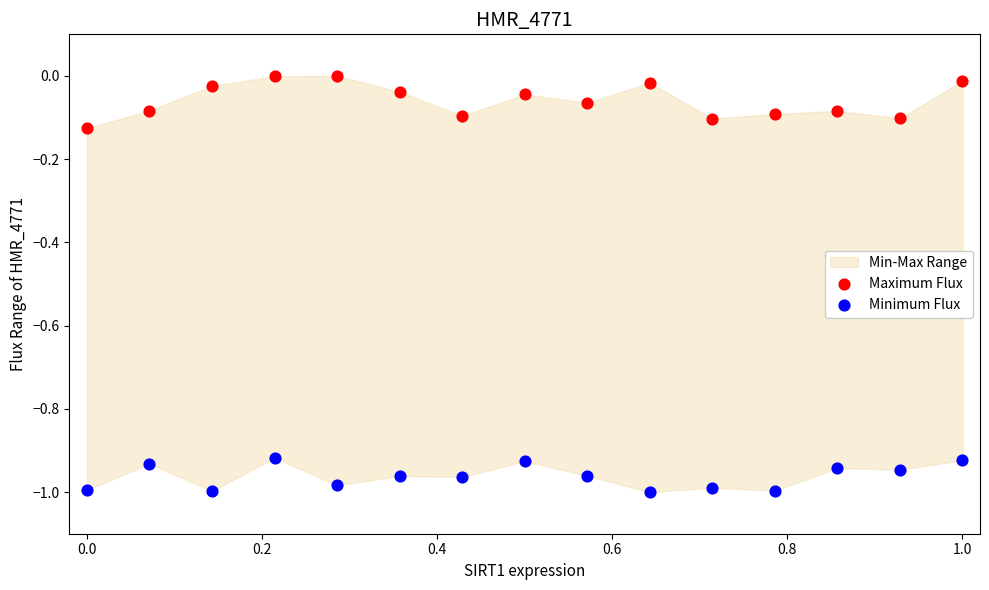

Across all data points, what is the range of X values (max minus min)?

1.0